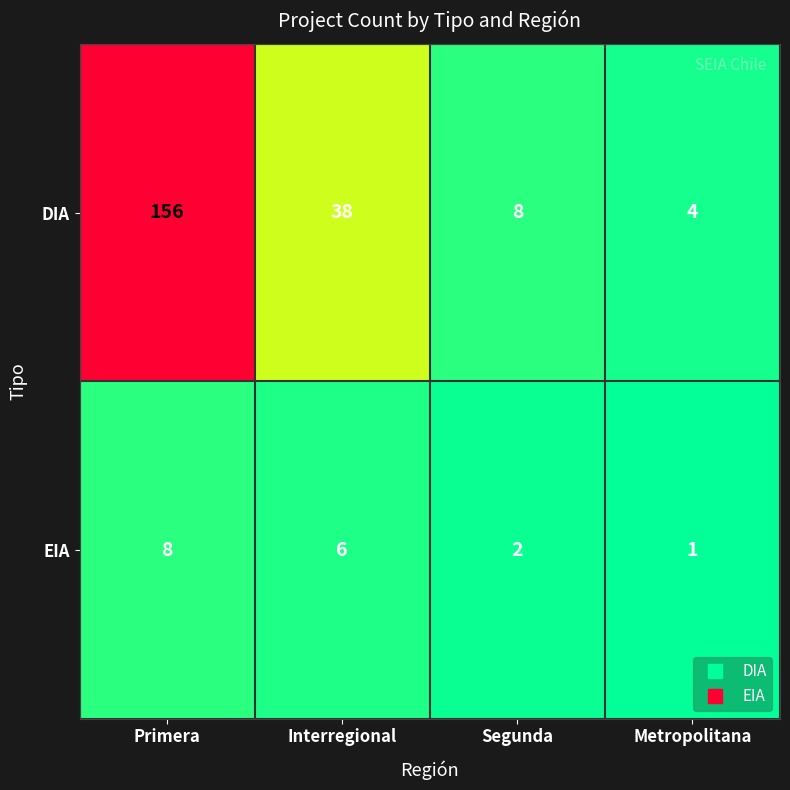

Which series has the largest range (max minus min)?

DIA